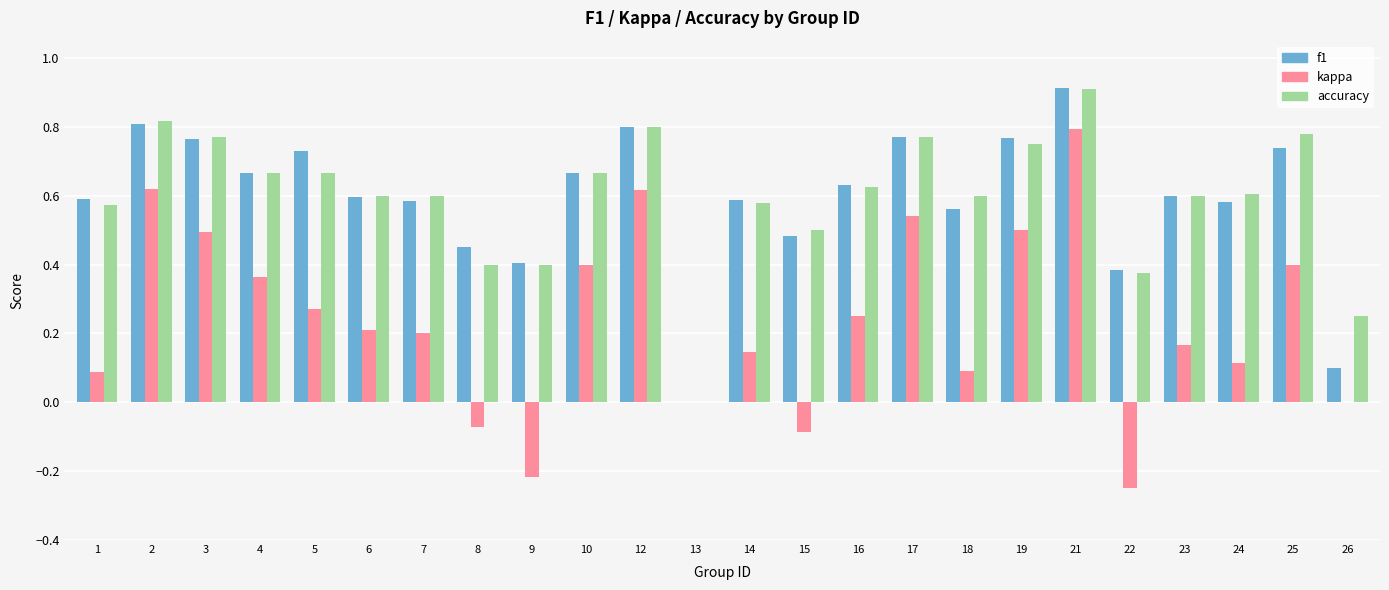

What is the sum of all accuracy values?

14.3